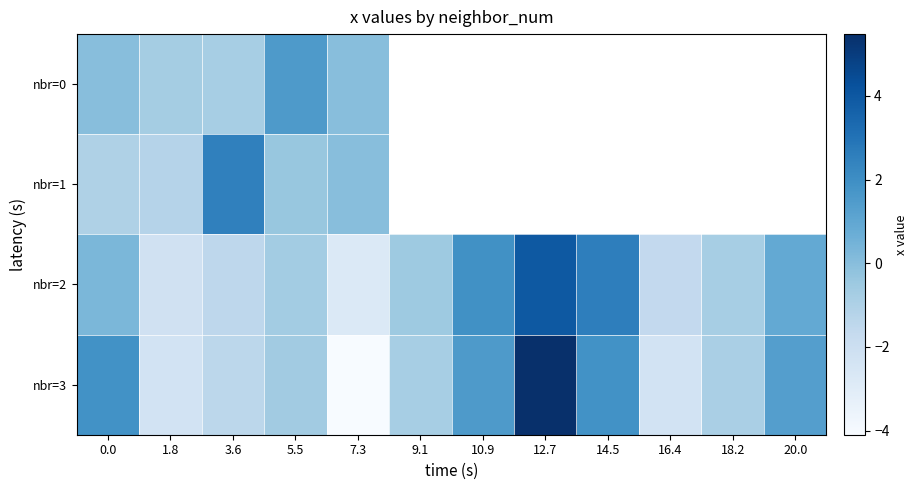

Which has a higher value, 7.3 or 10.9?

10.9